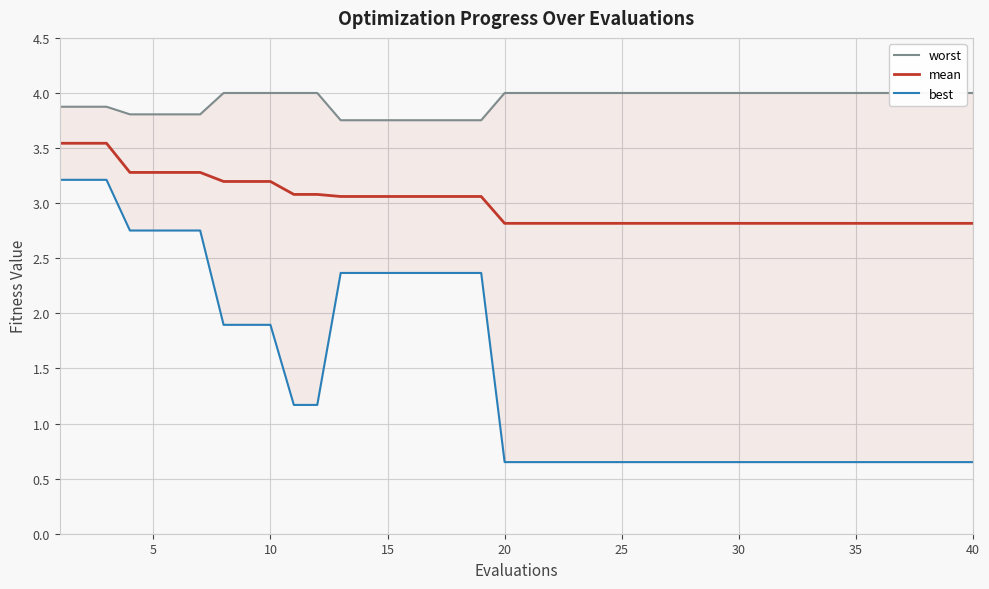

True or false: best and worst intersect in this chart.

False